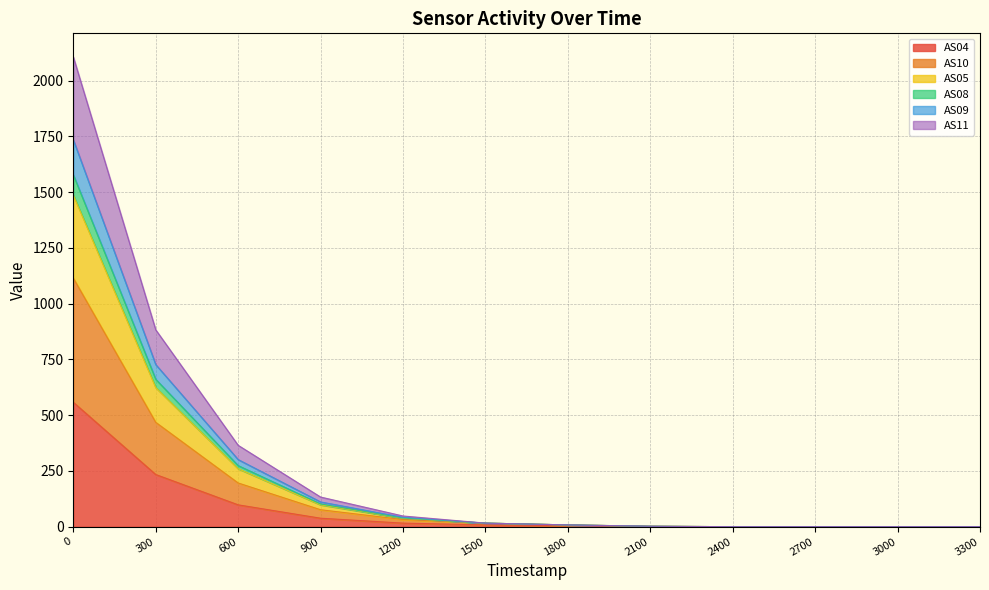

True or false: AS04 and AS10 intersect in this chart.

False